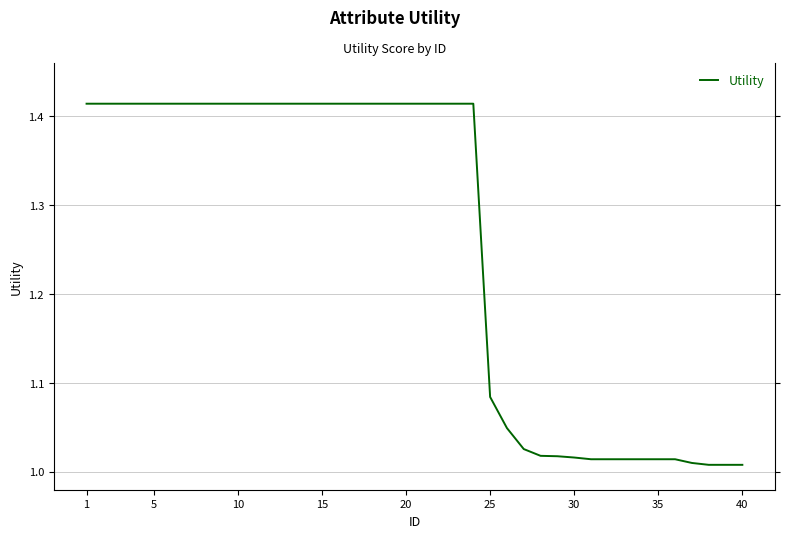

How many lines are shown in the chart?

1